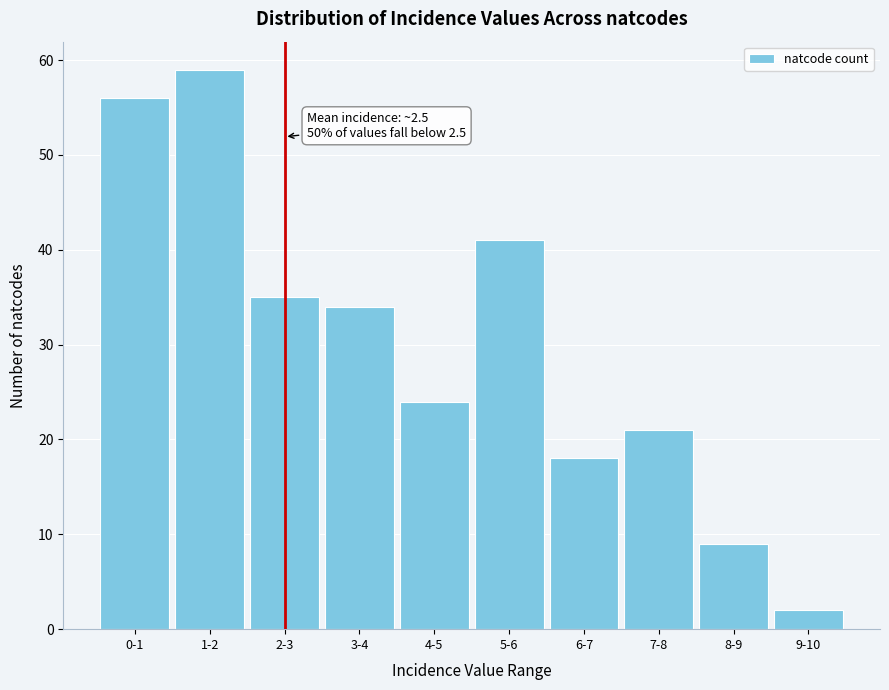

Reading right to left, extract all data points from this chart.

2	9	21	18	41	24	34	35	59	56